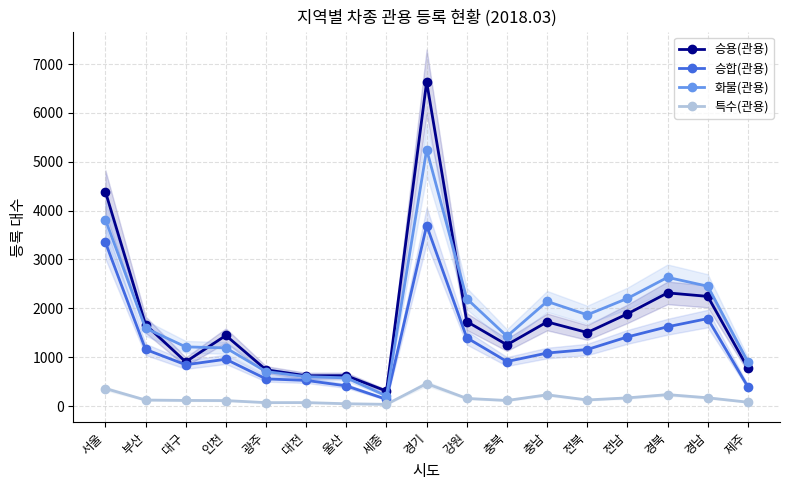

How many lines are shown in the chart?

4